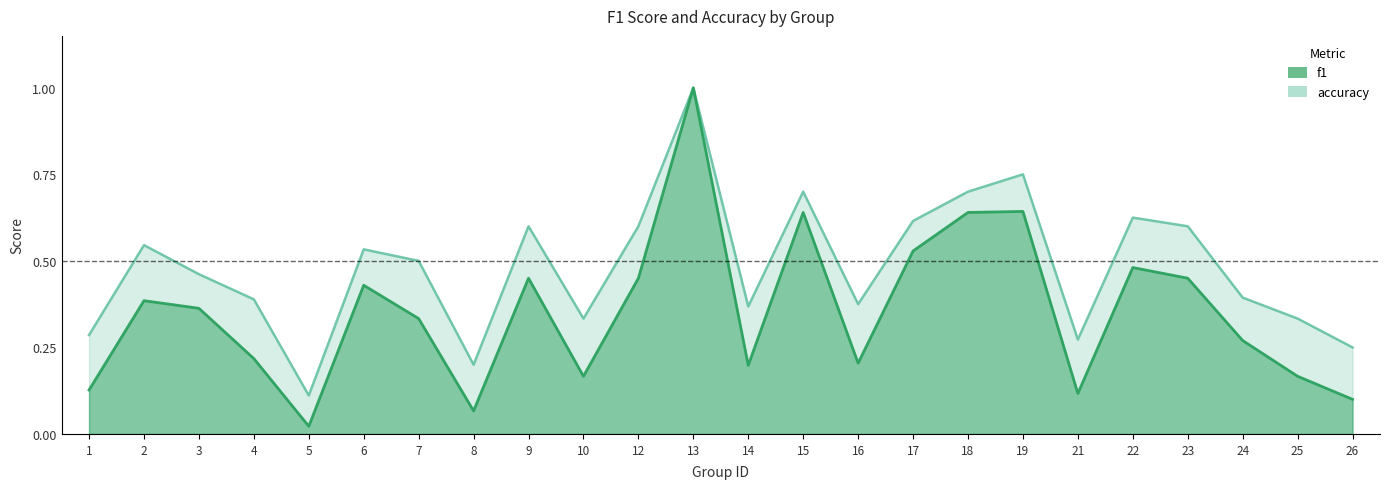

Reading right to left, transcribe all the data shown in this chart.

f1: 26=0.1	25=0.2	24=0.3	23=0.5	22=0.5	21=0.1	19=0.6	18=0.6	17=0.5	16=0.2	15=0.6	14=0.2	13=1.0	12=0.5	10=0.2	9=0.5	8=0.1	7=0.3	6=0.4	5=0.0	4=0.2	3=0.4	2=0.4	1=0.1
accuracy: 26=0.2	25=0.3	24=0.4	23=0.6	22=0.6	21=0.3	19=0.8	18=0.7	17=0.6	16=0.4	15=0.7	14=0.4	13=1.0	12=0.6	10=0.3	9=0.6	8=0.2	7=0.5	6=0.5	5=0.1	4=0.4	3=0.5	2=0.5	1=0.3